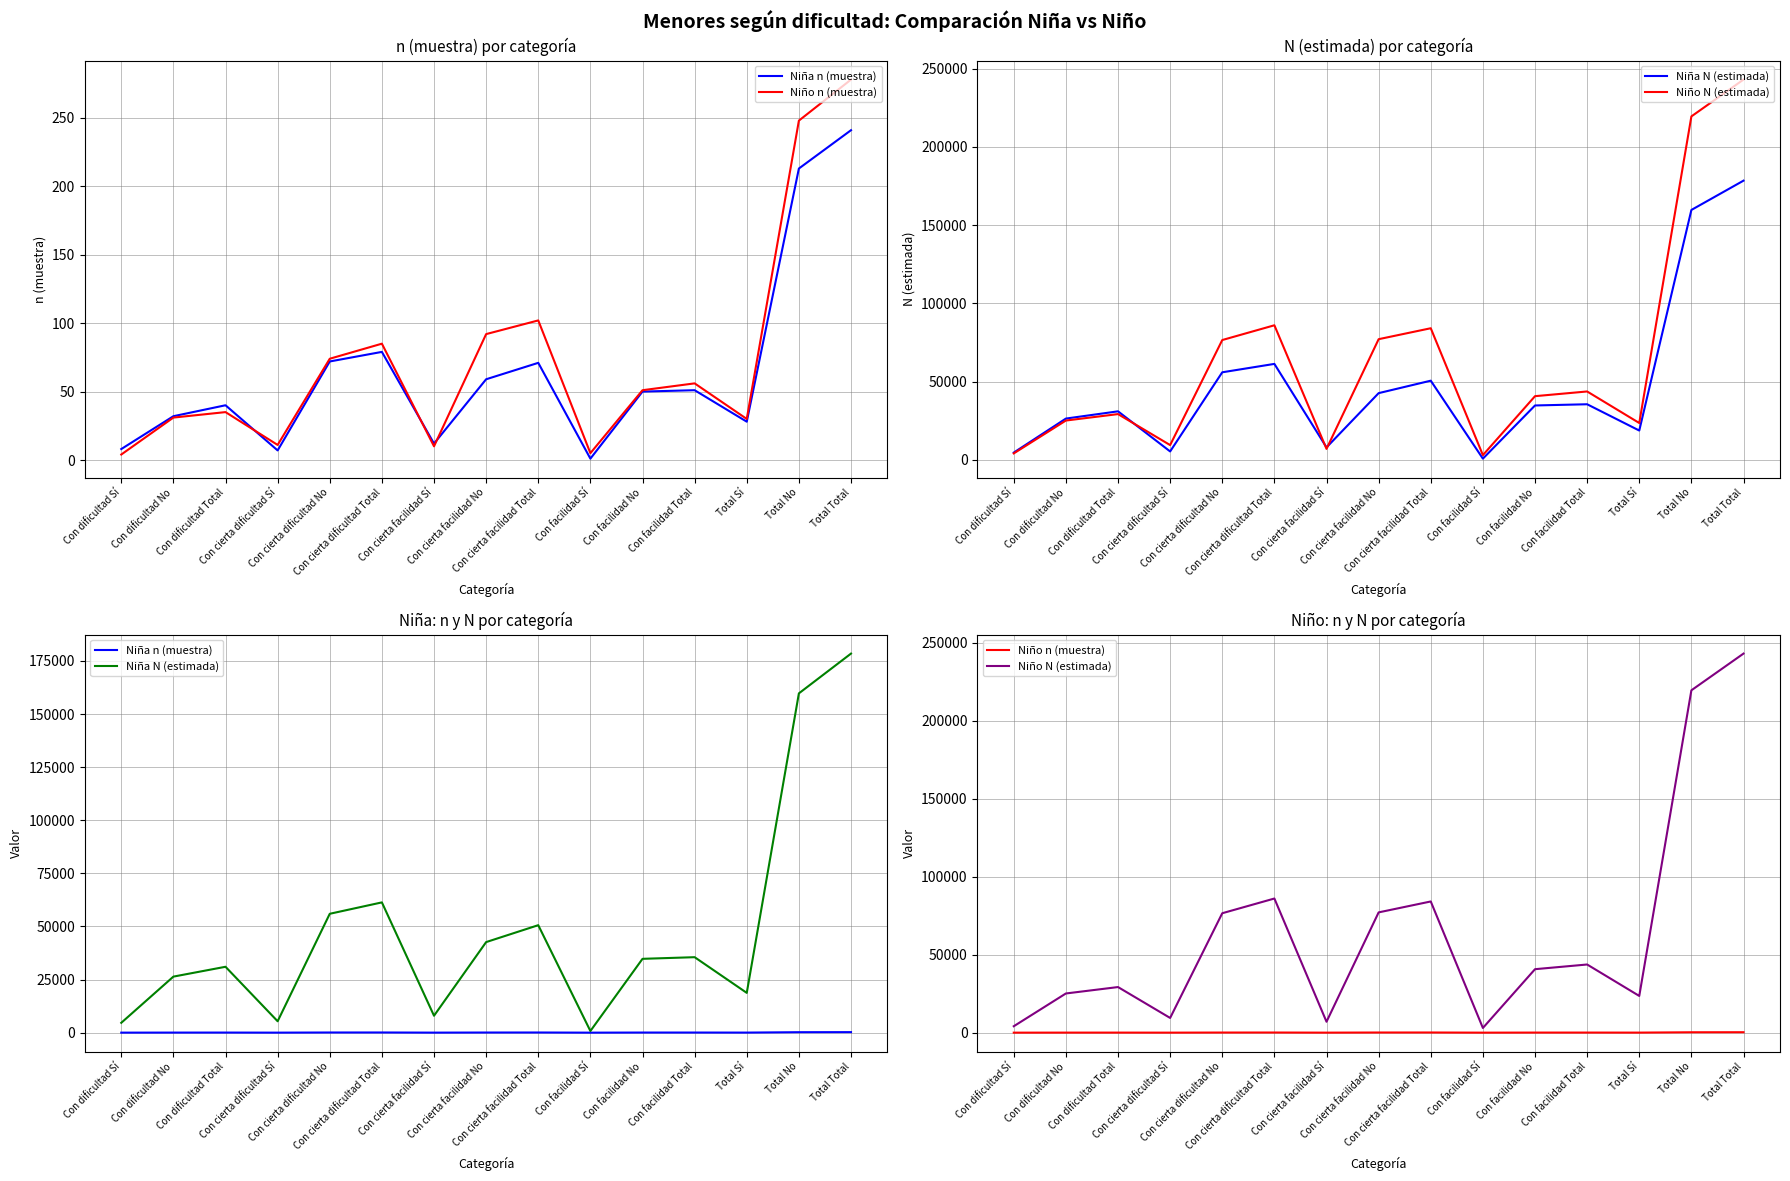

Reading left to right, what are all the values shown in this chart?

Niña n (muestra): Con dificultad Sí=8	Con dificultad No=32	Con dificultad Total=40	Con cierta dificultad Sí=7	Con cierta dificultad No=72	Con cierta dificultad Total=79	Con cierta facilidad Sí=12	Con cierta facilidad No=59	Con cierta facilidad Total=71	Con facilidad Sí=1	Con facilidad No=50	Con facilidad Total=51	Total Sí=28	Total No=213	Total Total=241
Niño n (muestra): Con dificultad Sí=4	Con dificultad No=31	Con dificultad Total=35	Con cierta dificultad Sí=11	Con cierta dificultad No=74	Con cierta dificultad Total=85	Con cierta facilidad Sí=10	Con cierta facilidad No=92	Con cierta facilidad Total=102	Con facilidad Sí=5	Con facilidad No=51	Con facilidad Total=56	Total Sí=30	Total No=248	Total Total=278
Niña N (estimada): Con dificultad Sí=4633	Con dificultad No=26379	Con dificultad Total=31012	Con cierta dificultad Sí=5364	Con cierta dificultad No=55961	Con cierta dificultad Total=61325	Con cierta facilidad Sí=7960	Con cierta facilidad No=42636	Con cierta facilidad Total=50596	Con facilidad Sí=771	Con facilidad No=34756	Con facilidad Total=35527	Total Sí=18728	Total No=159732	Total Total=178460
Niño N (estimada): Con dificultad Sí=4114	Con dificultad No=25123	Con dificultad Total=29237	Con cierta dificultad Sí=9429	Con cierta dificultad No=76581	Con cierta dificultad Total=86010	Con cierta facilidad Sí=6998	Con cierta facilidad No=77123	Con cierta facilidad Total=84121	Con facilidad Sí=3005	Con facilidad No=40698	Con facilidad Total=43703	Total Sí=23544	Total No=219527	Total Total=243071